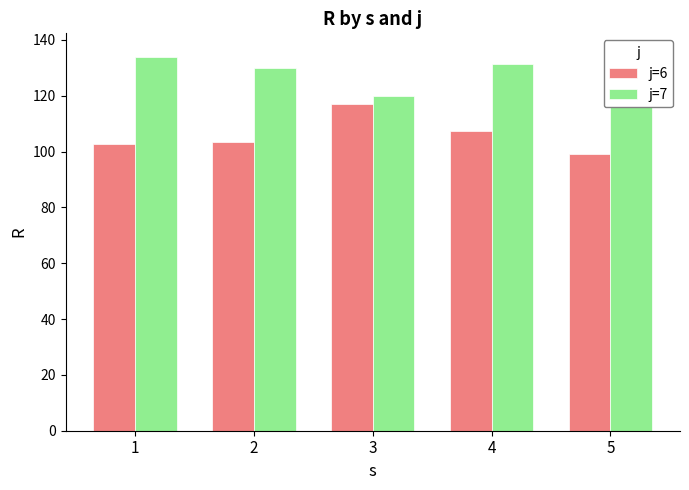

Is it true that j=7 equals 227.7 at 5?

False